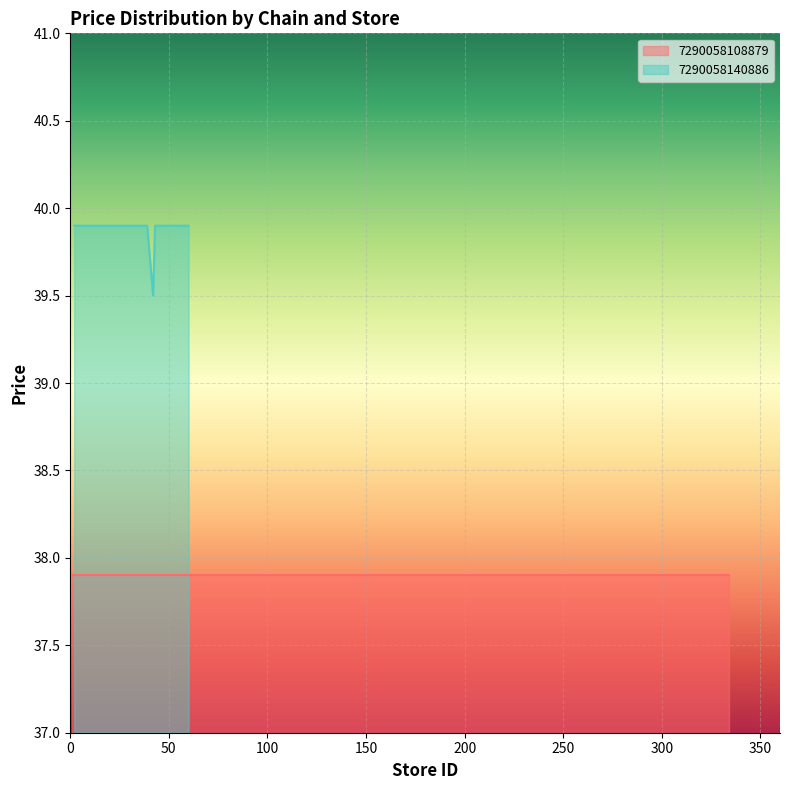

What is the label of the 7th point from the left?

300